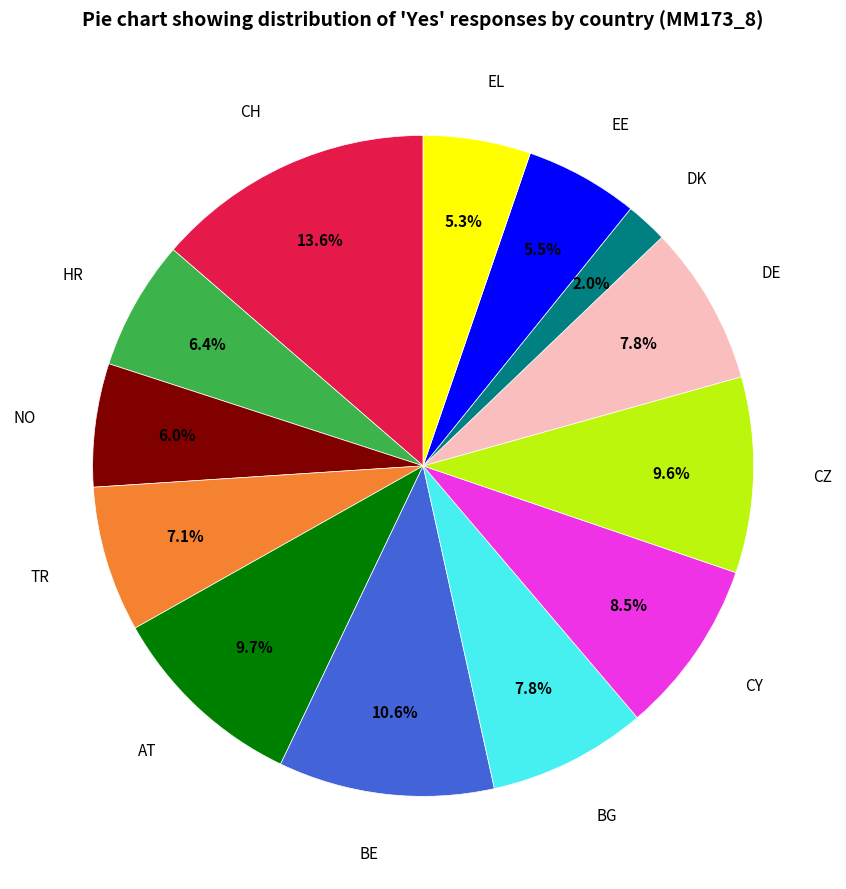

What is the smallest slice in the pie chart?

DK